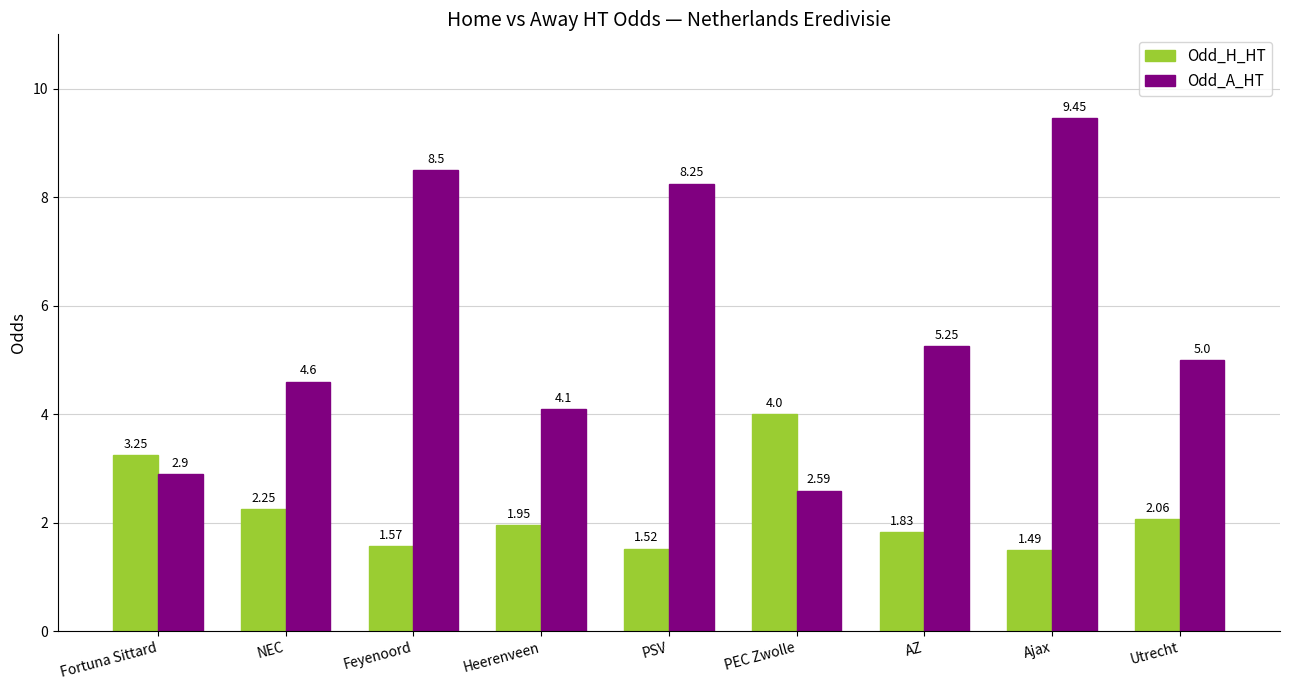

Is the value of Odd_H_HT at Feyenoord greater than the value of Odd_A_HT at PEC Zwolle?

No